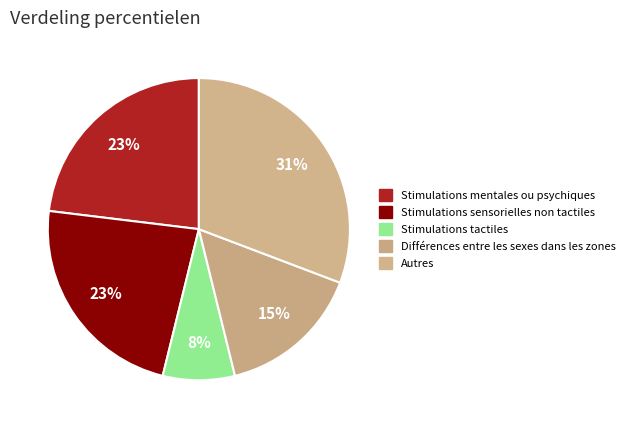

How many slices are in this pie chart?

5